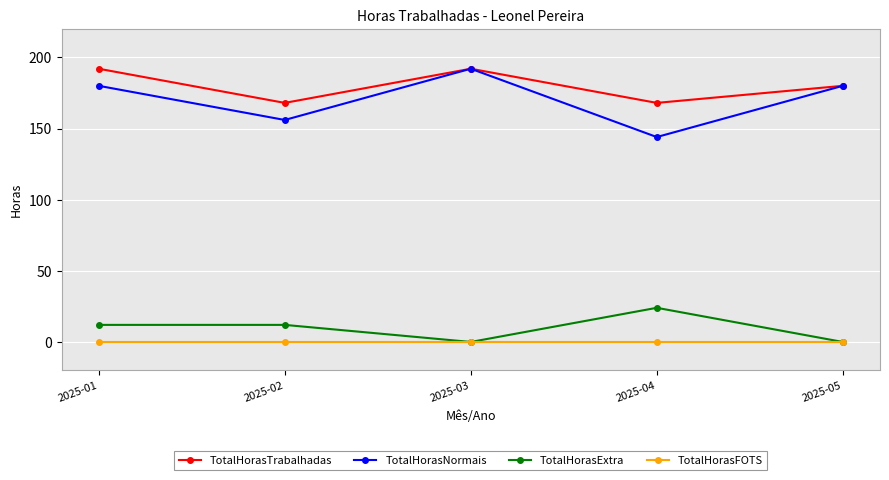

At which category does TotalHorasTrabalhadas reach its first local valley?

2025-02